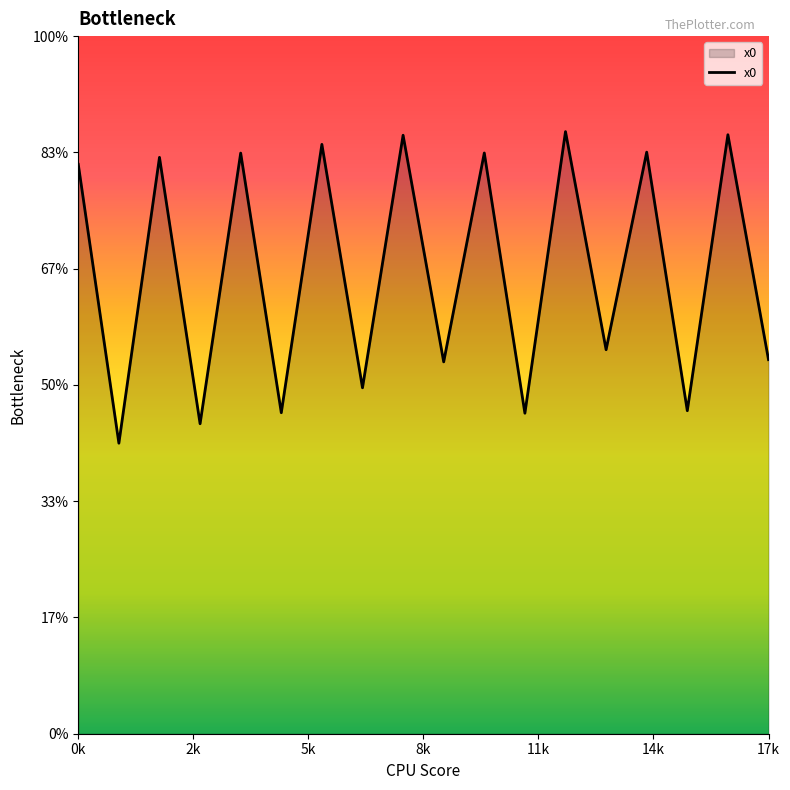

What is the label of the 7th point from the right?

11